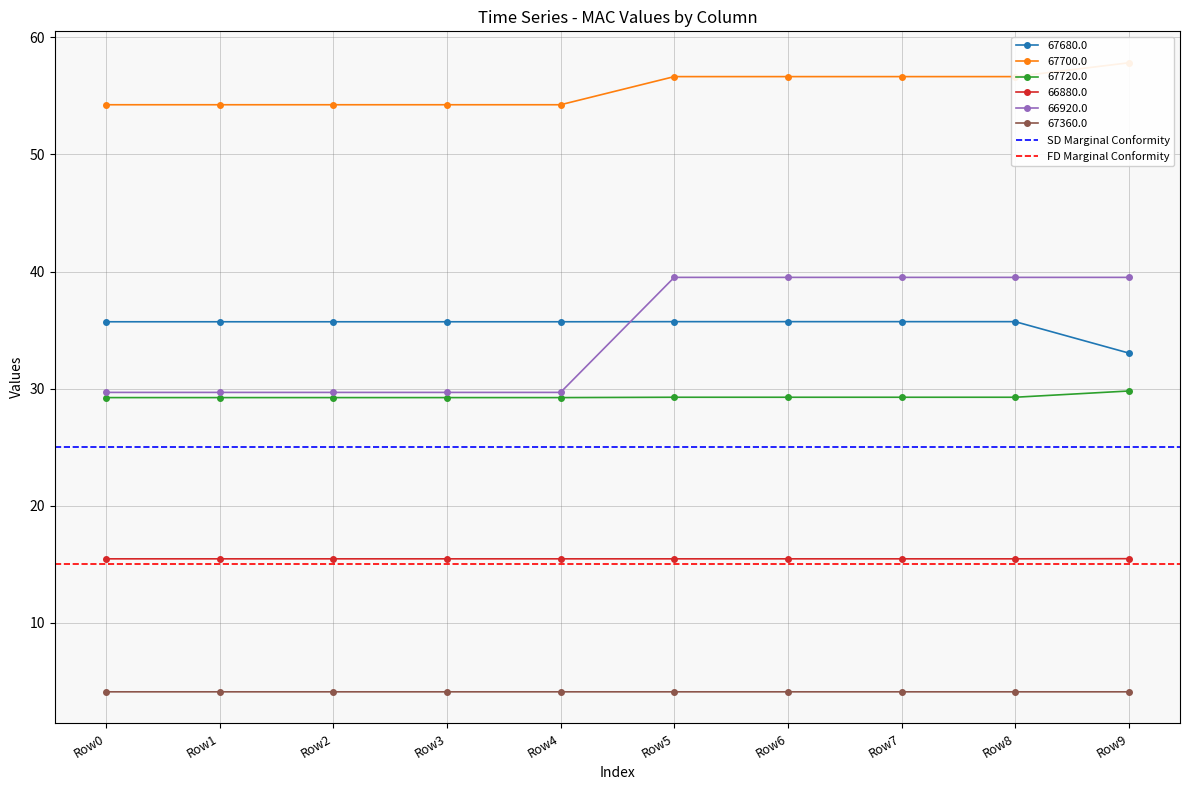

What is the value of the 66920.0 point at the 1st from the left?

29.7